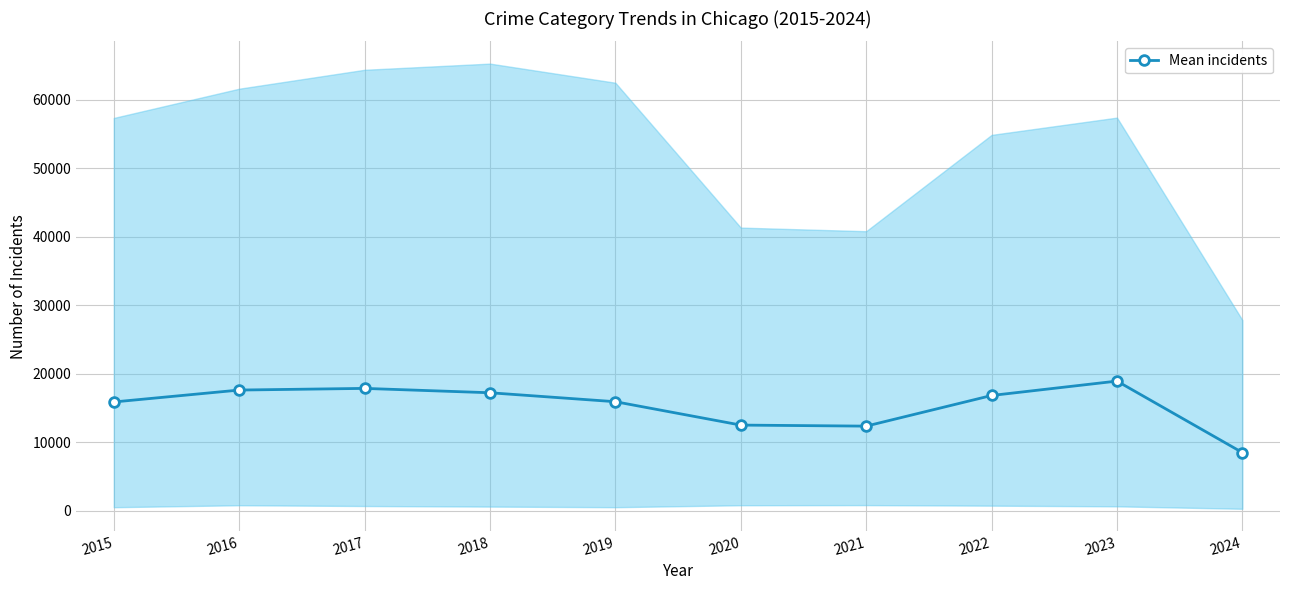

What is the change in value from 2018 to 2022?

-398.8